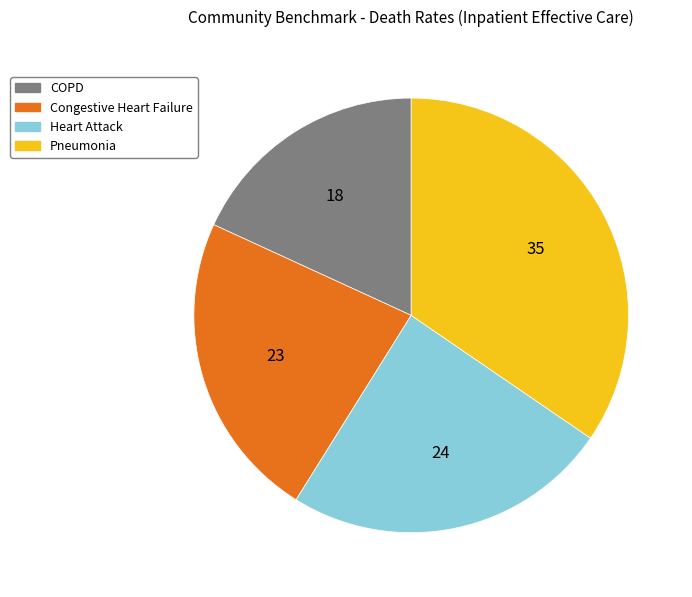

Does any single category account for the majority?

No